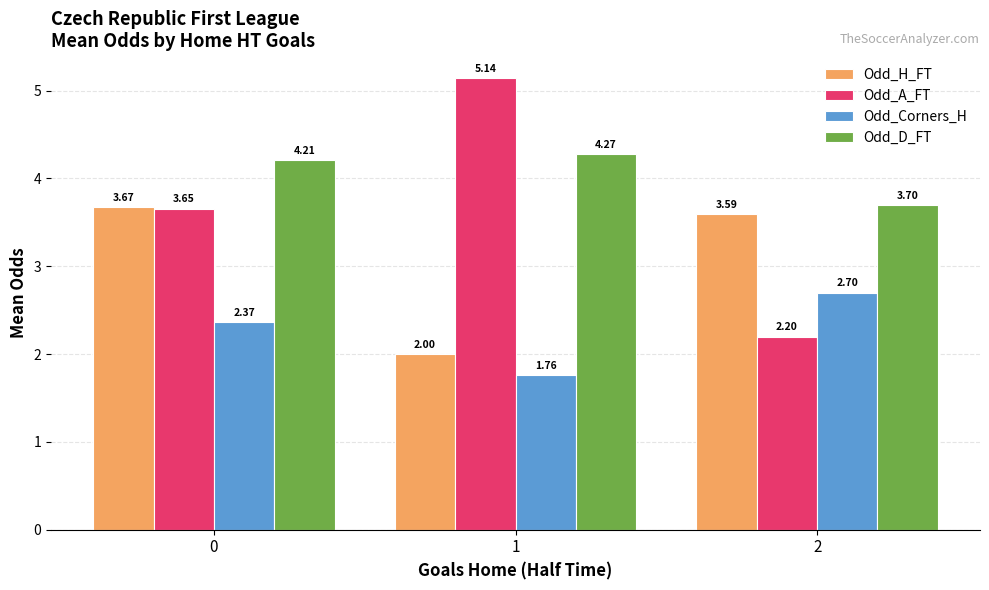

How many data points in Odd_H_FT are above 3?

2